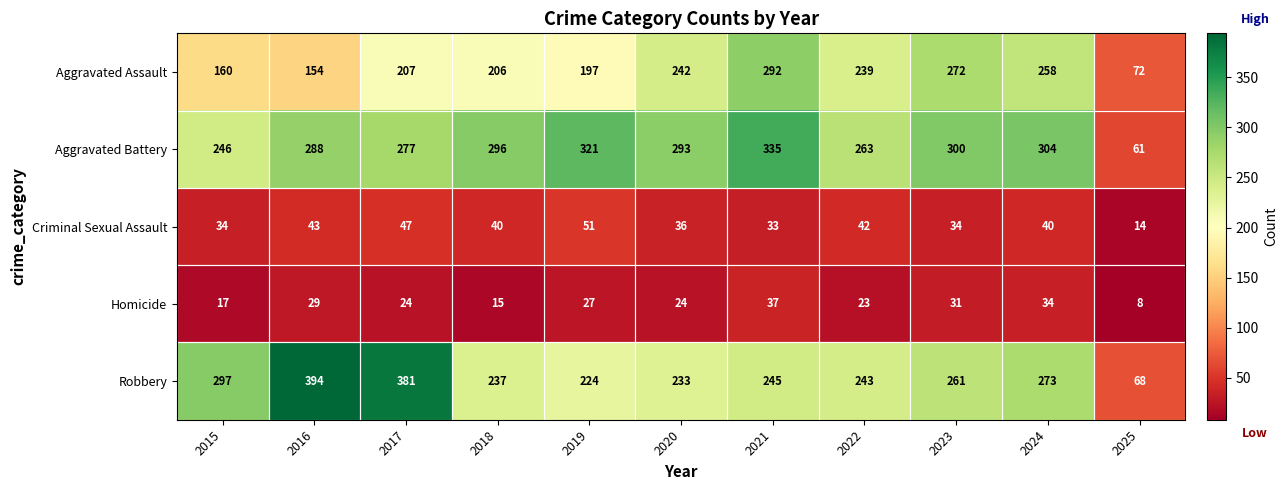

Which series has the largest range (max minus min)?

Robbery